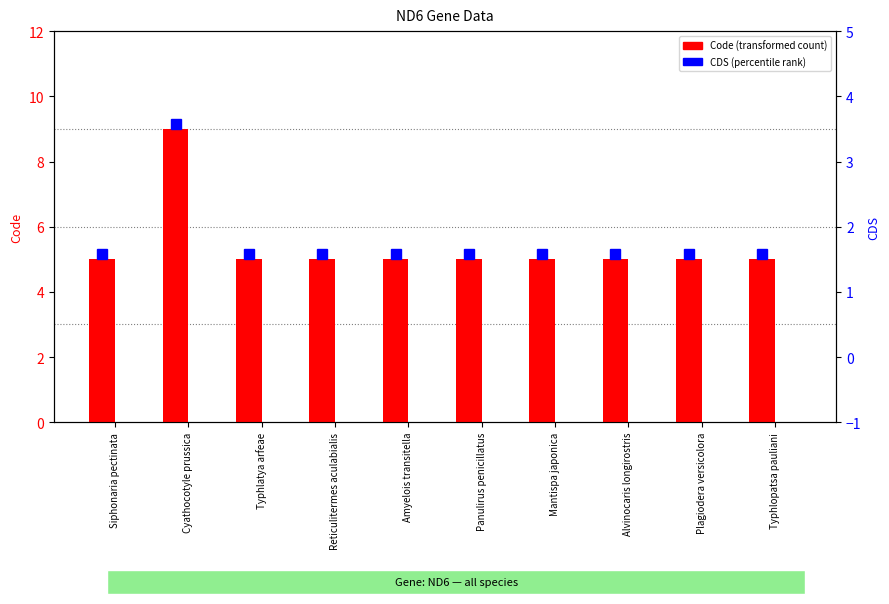

Are the bars horizontal?

No